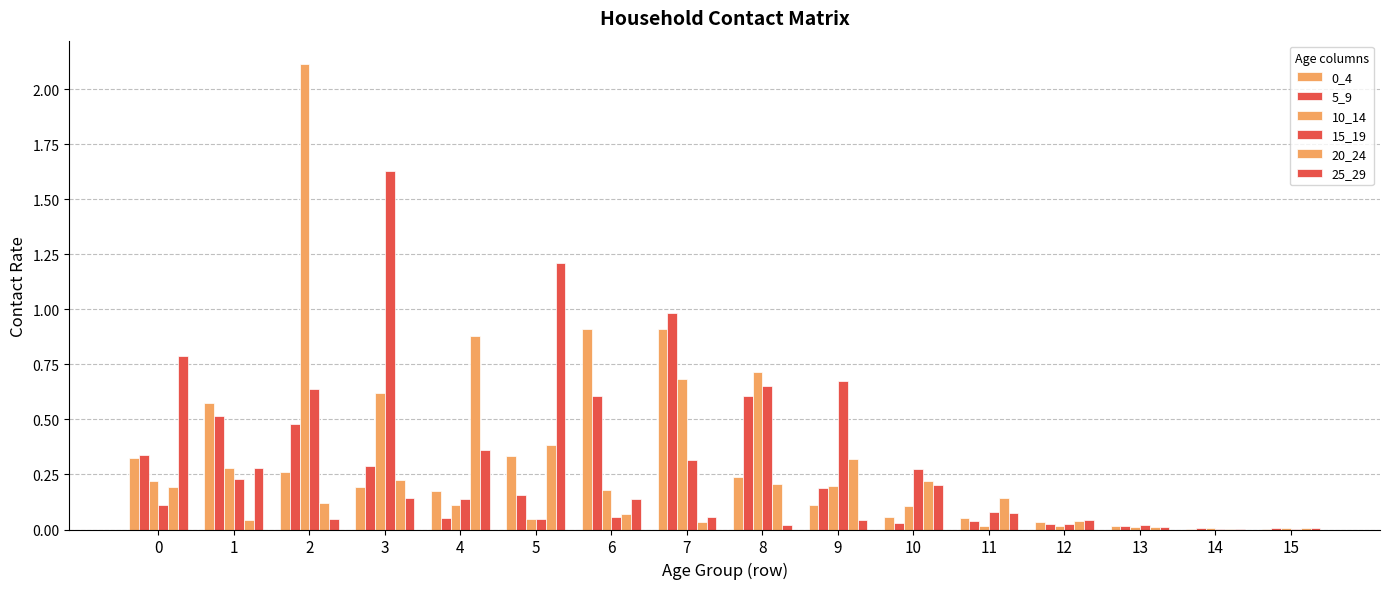

The value of 0_4 at 15 is 0.0. True or false?

True